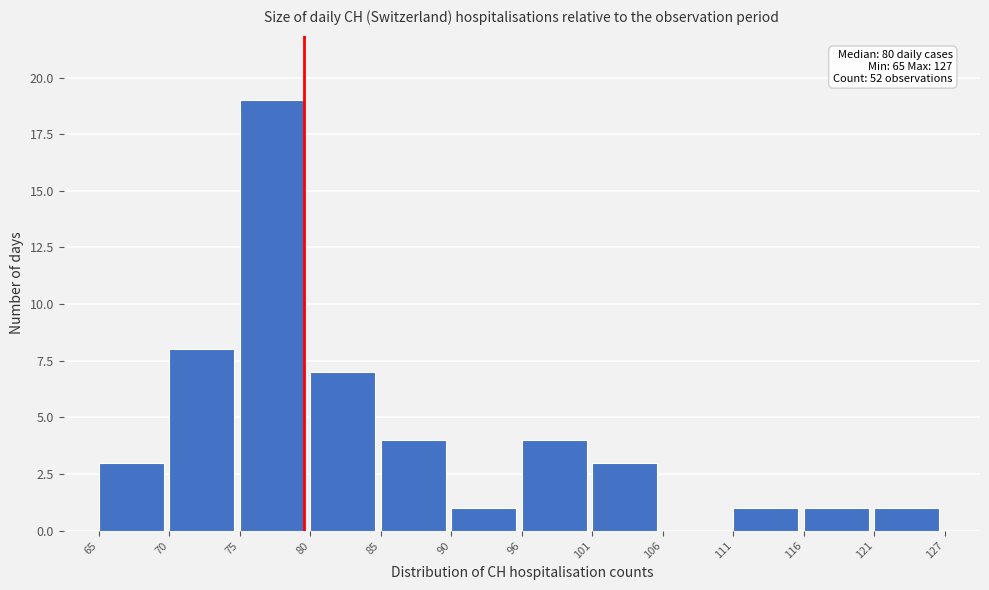

Reading right to left, extract all data points from this chart.

121=1	116=1	111=1	106=0	101=3	96=4	90=1	85=4	80=7	75=19	70=8	65=3